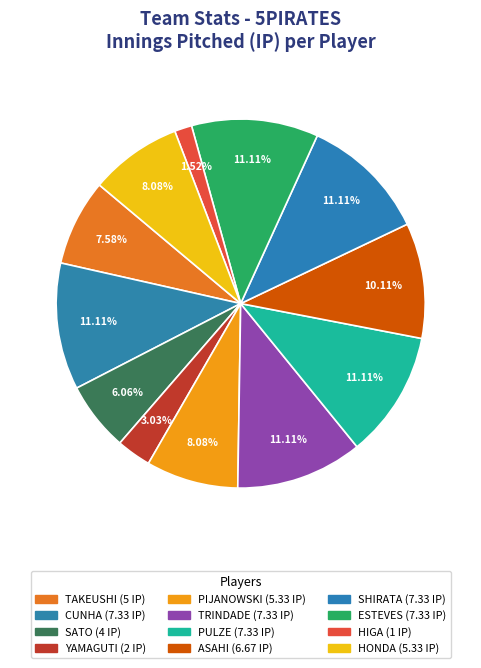

Count the number of slices in the pie.

12